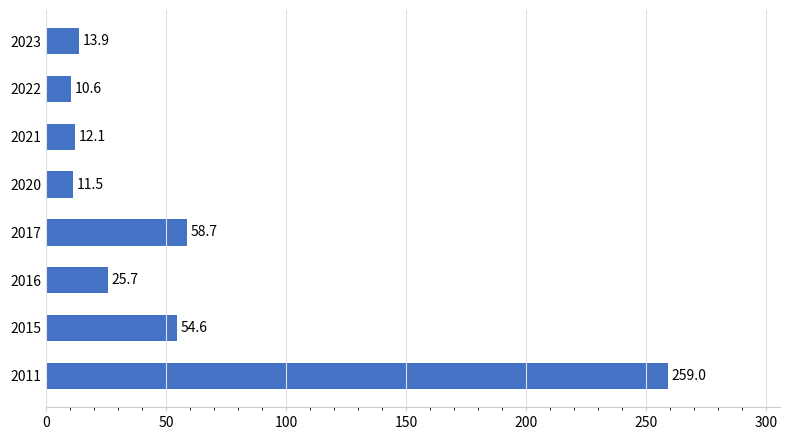

What is the smallest value displayed?

10.6